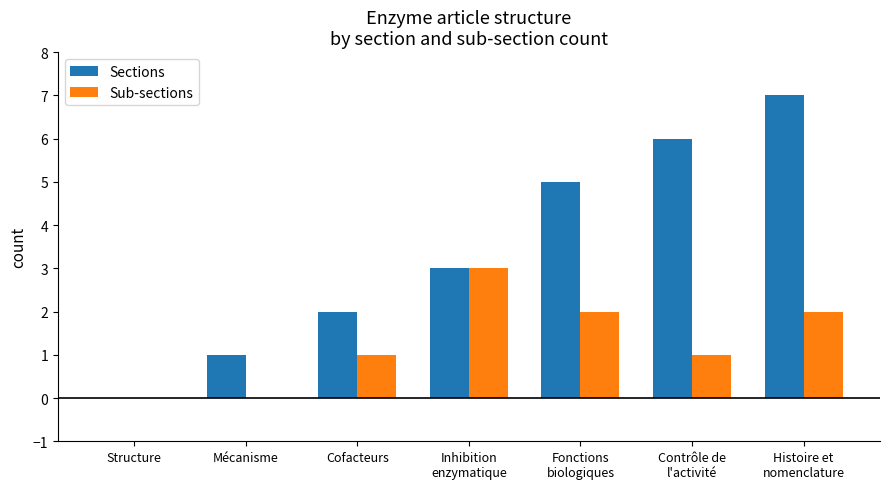

At which label is Sections closest to 3?

Inhibition
enzymatique